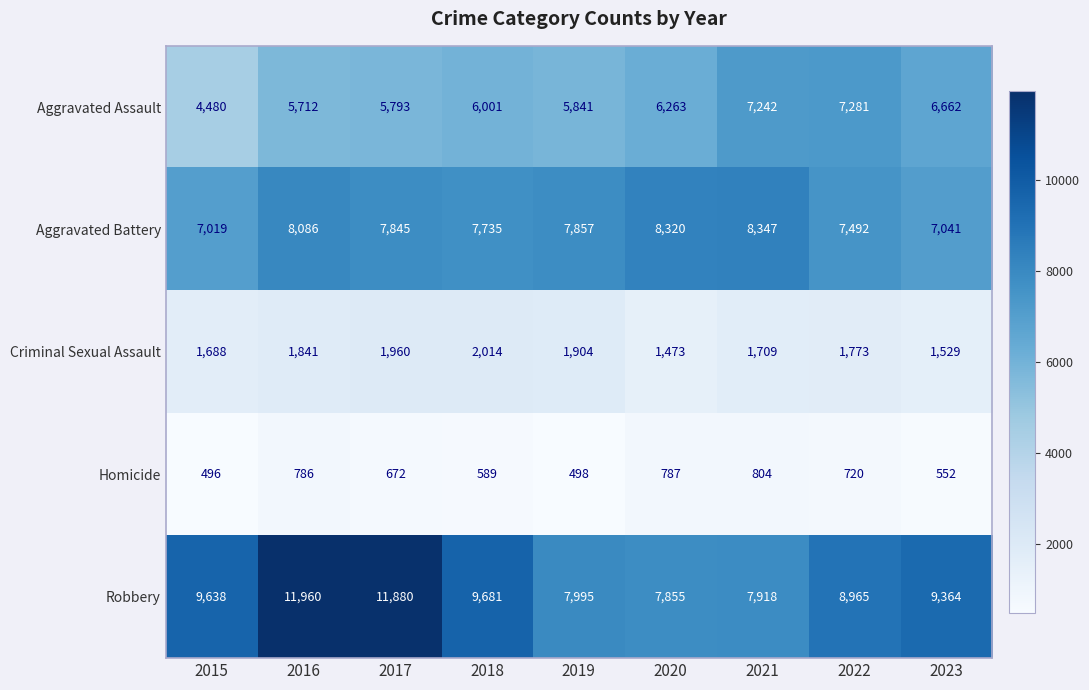

The value of Criminal Sexual Assault at 2020 is 1473. True or false?

True